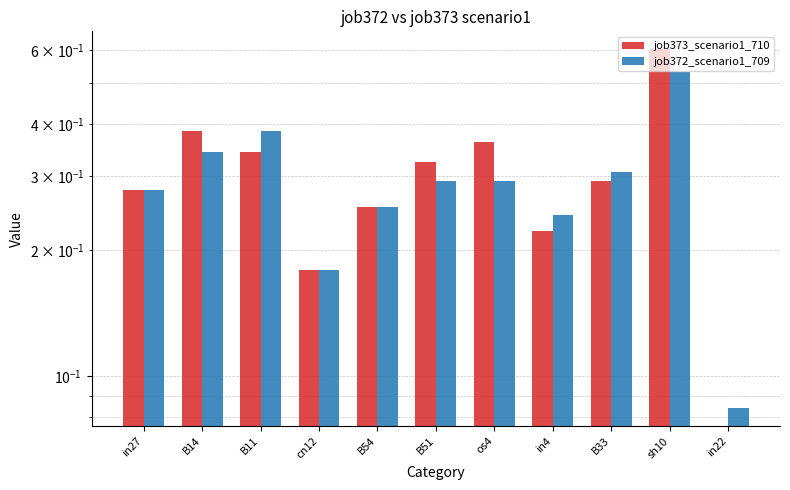

What is the label of the 11th bar from the left?

in22